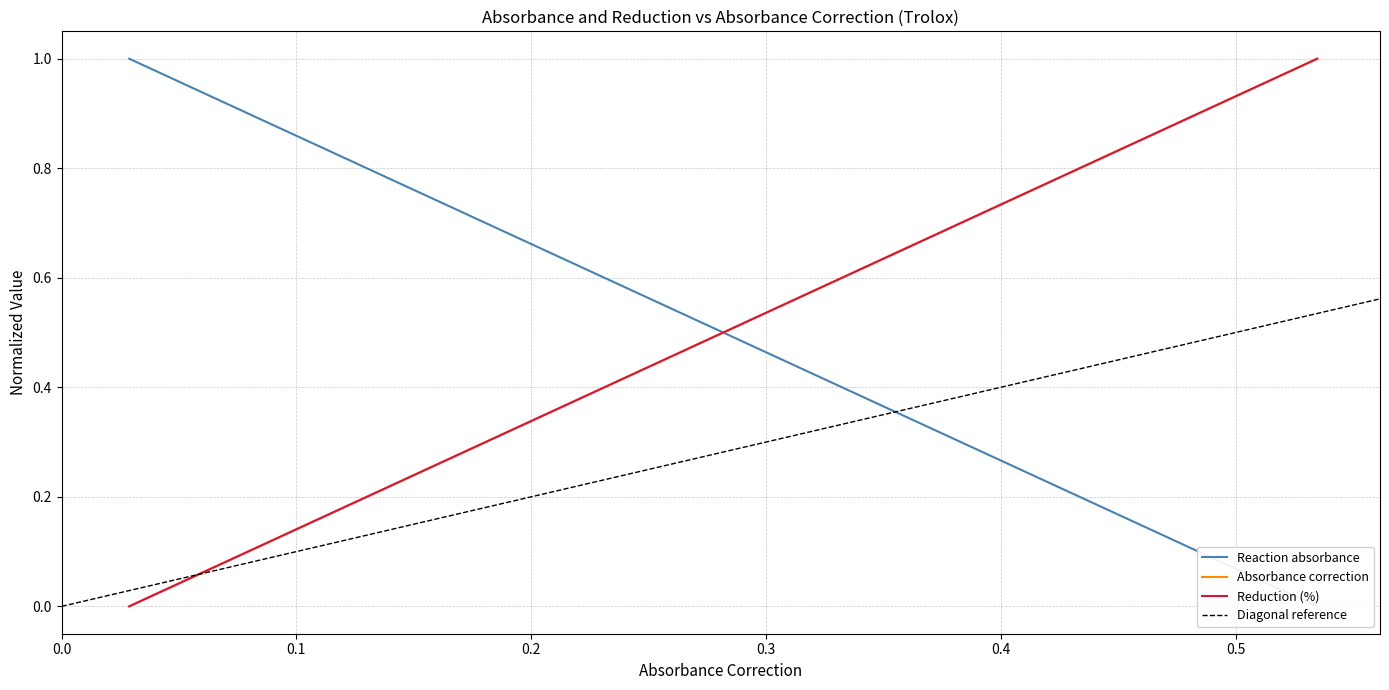

How many lines are shown in the chart?

3